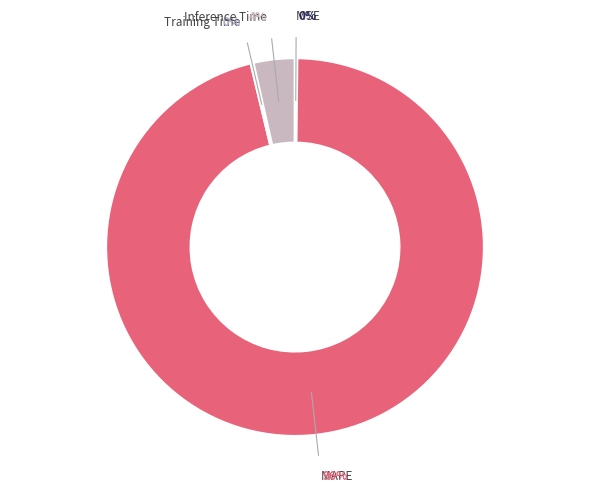

What is the change in value from MSE to Inference Time?

+1.0